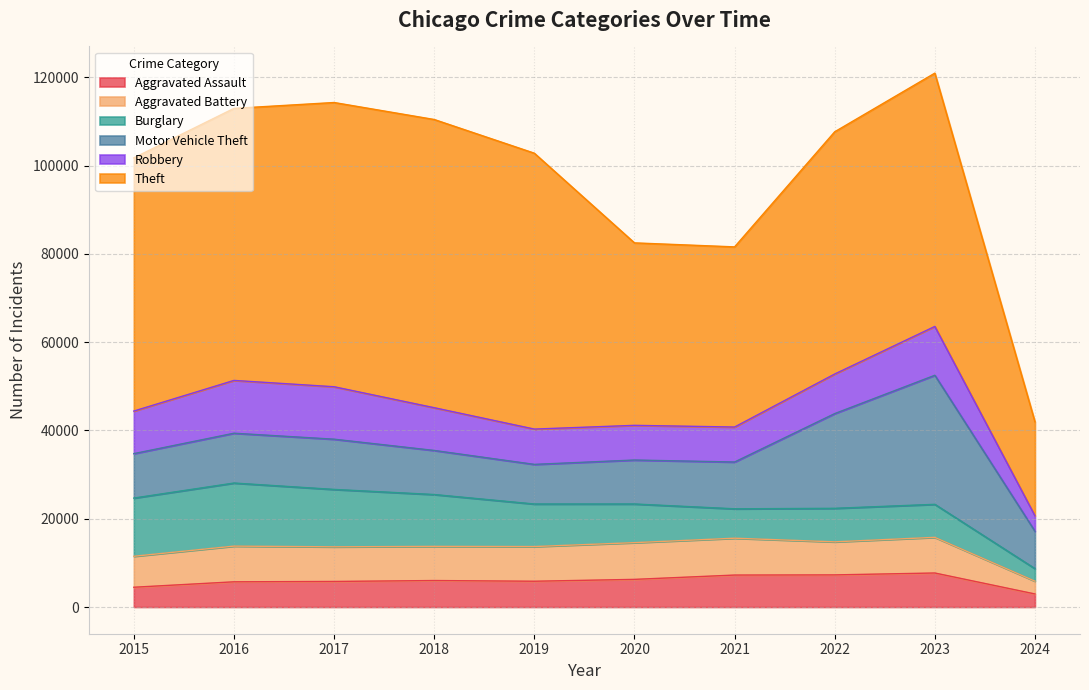

How many distinct data groups are displayed?

6